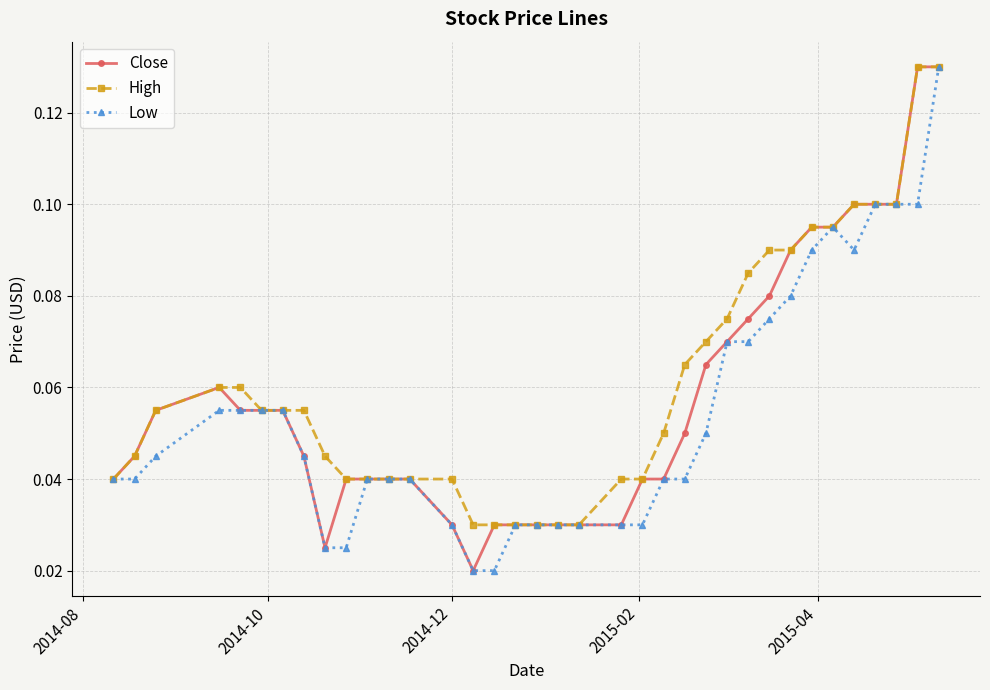

At how many categories does at least one series exceed 0?

36